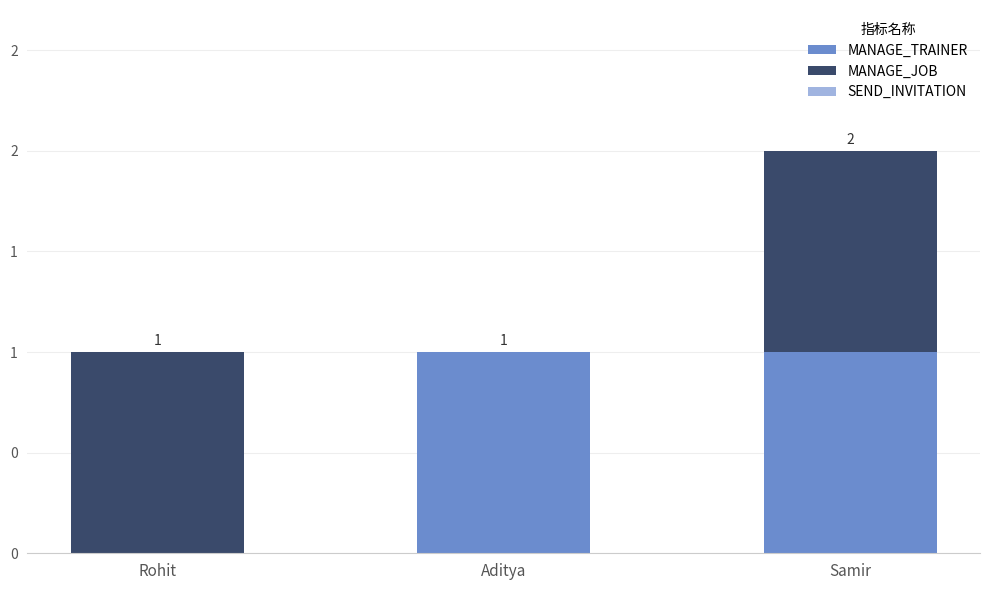

Are the bars horizontal?

No